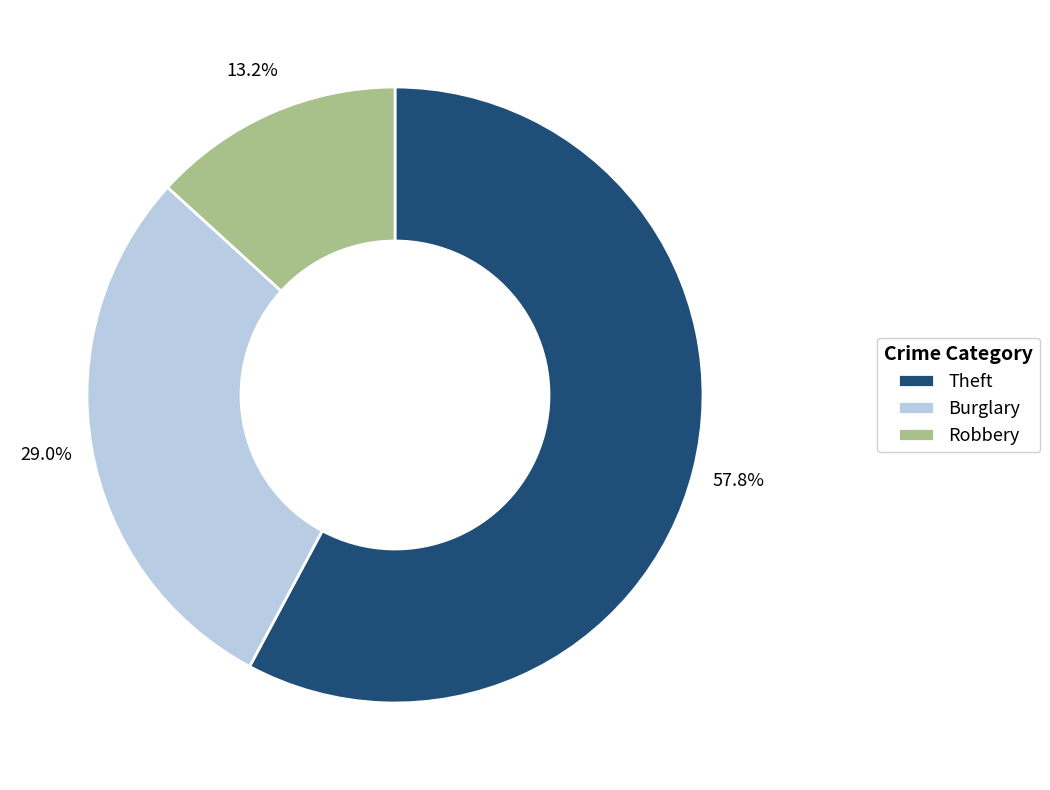

What percentage is NOT represented by Theft?

42.2%